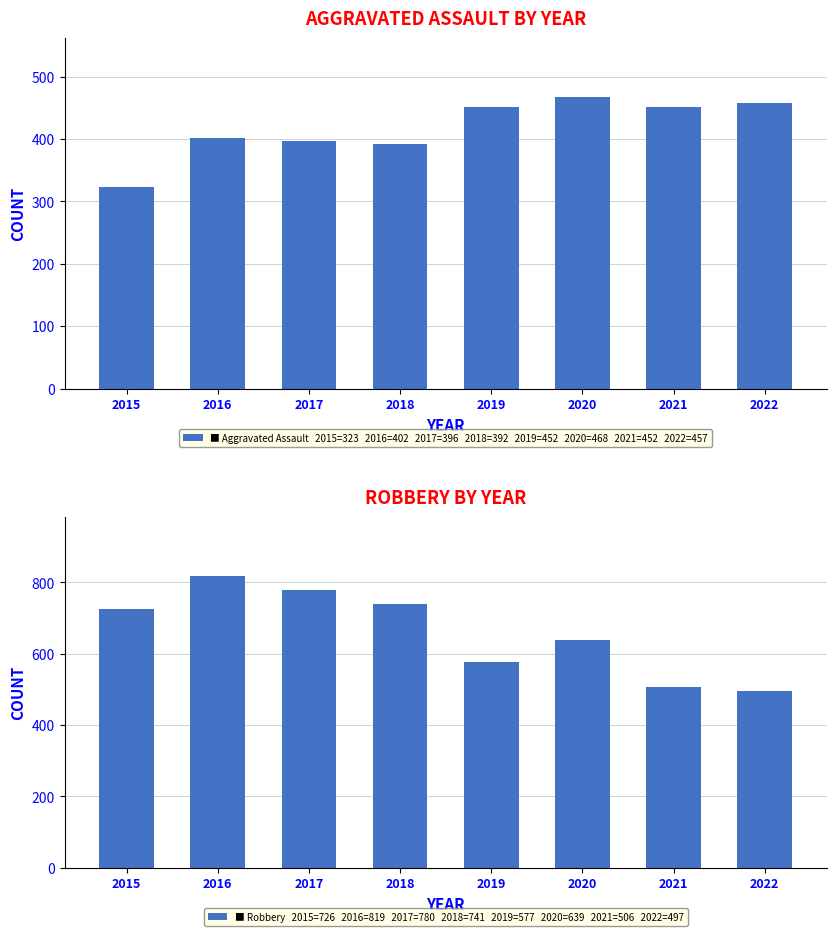

At how many categories does at least one series exceed 620?

5